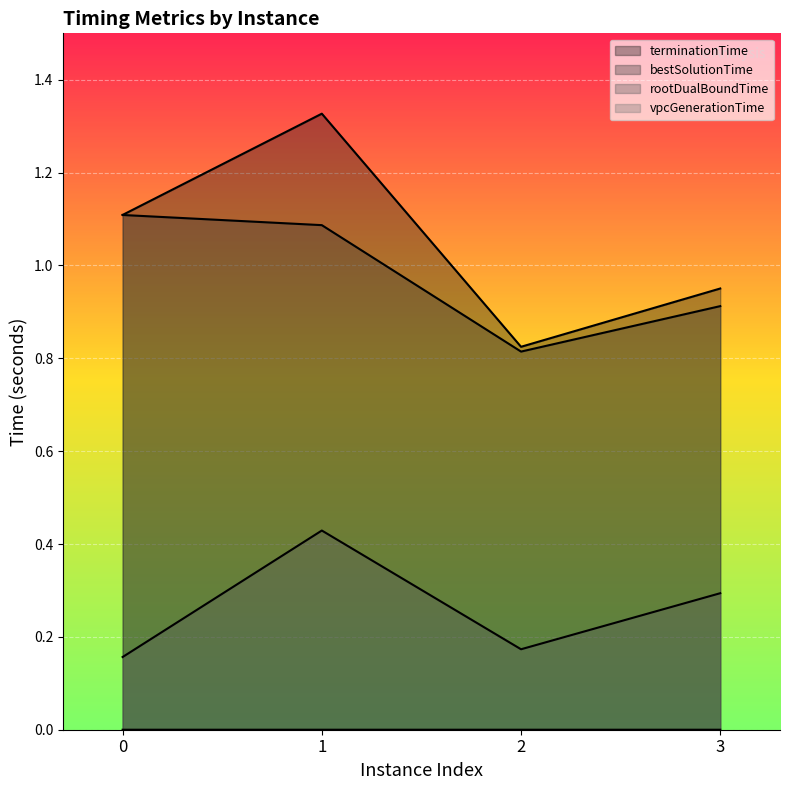

What is the average value of the bestSolutionTime series?

1.0